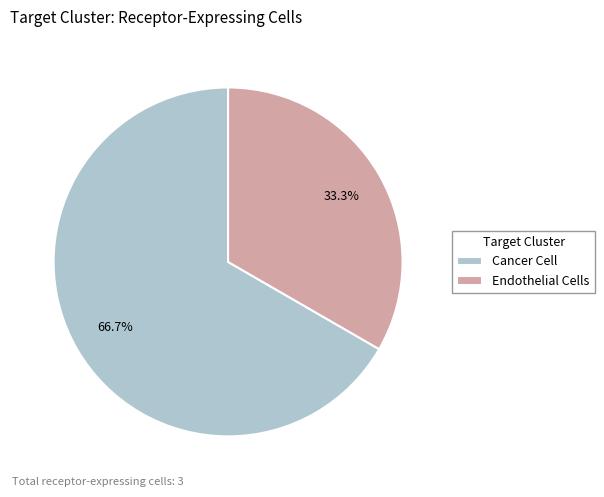

Approximately how many times larger is the value at Endothelial Cells compared to Cancer Cell?

0.5